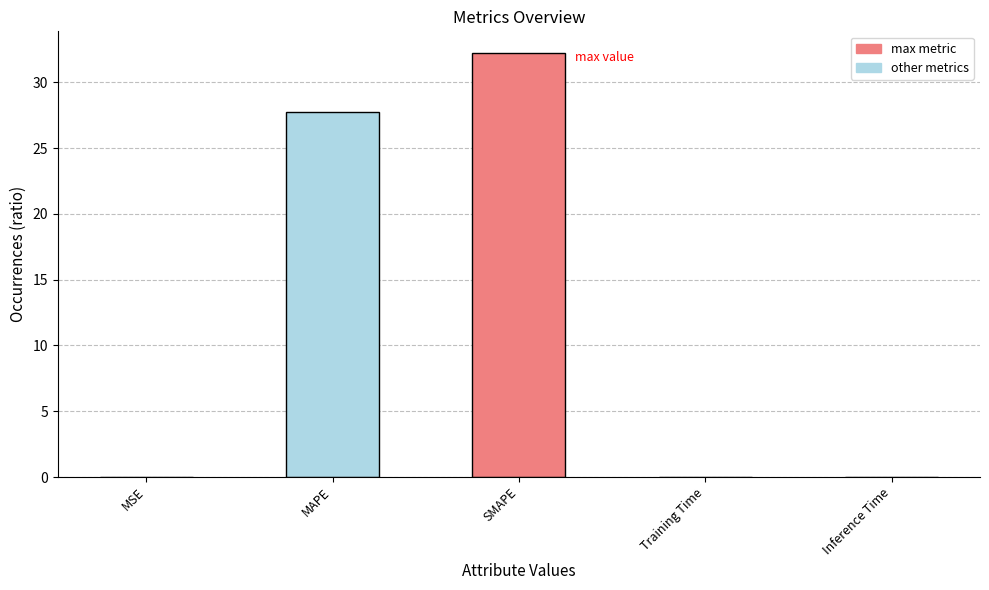

Are the bars grouped side by side (vs. stacked)?

No